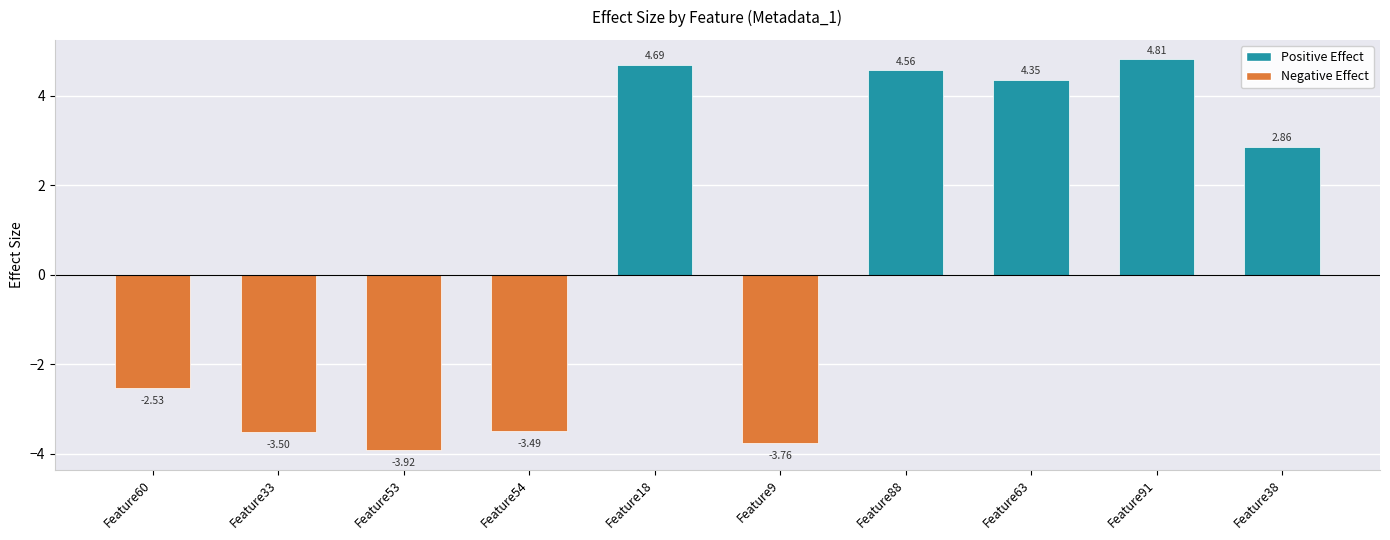

List the labels in order of value, largest first.

Feature91, Feature18, Feature88, Feature63, Feature38, Feature60, Feature54, Feature33, Feature9, Feature53